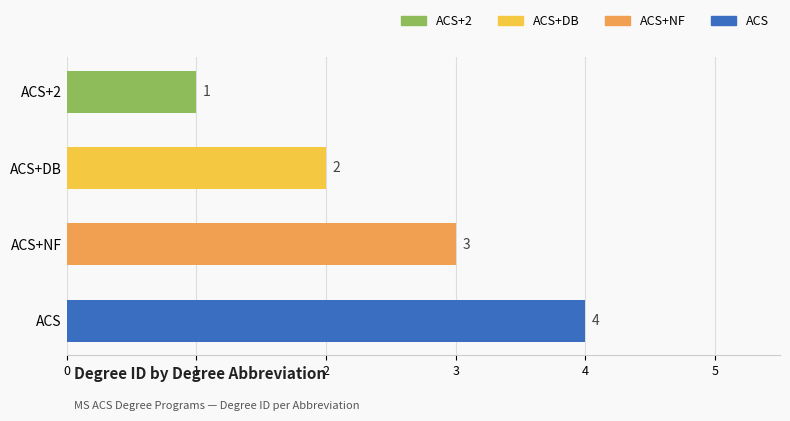

What is the difference between the maximum and second lowest values?

2